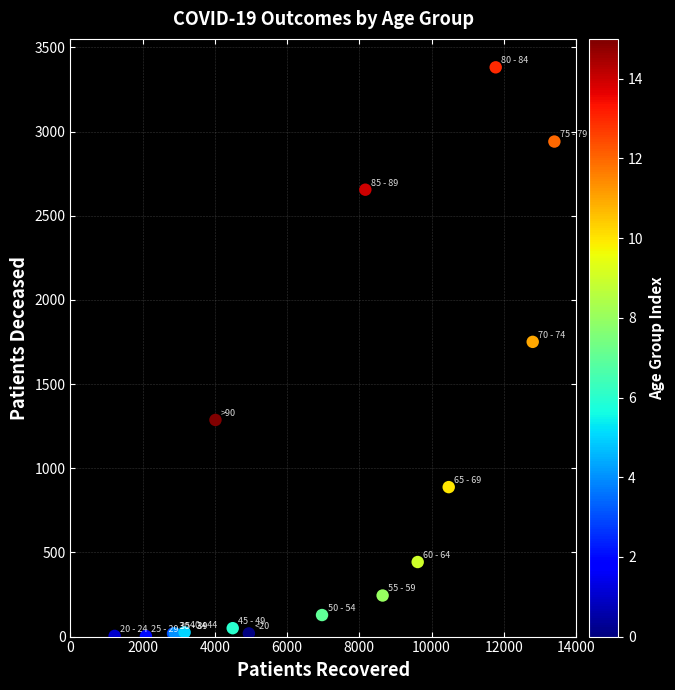

What Y value in the scatter plot is closest to 1692?

1751